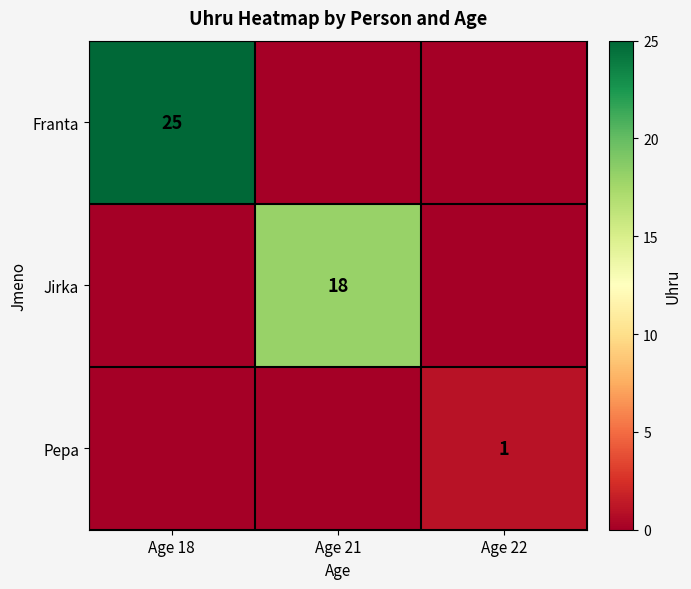

Is it true that Pepa equals 0 at Age 22?

False